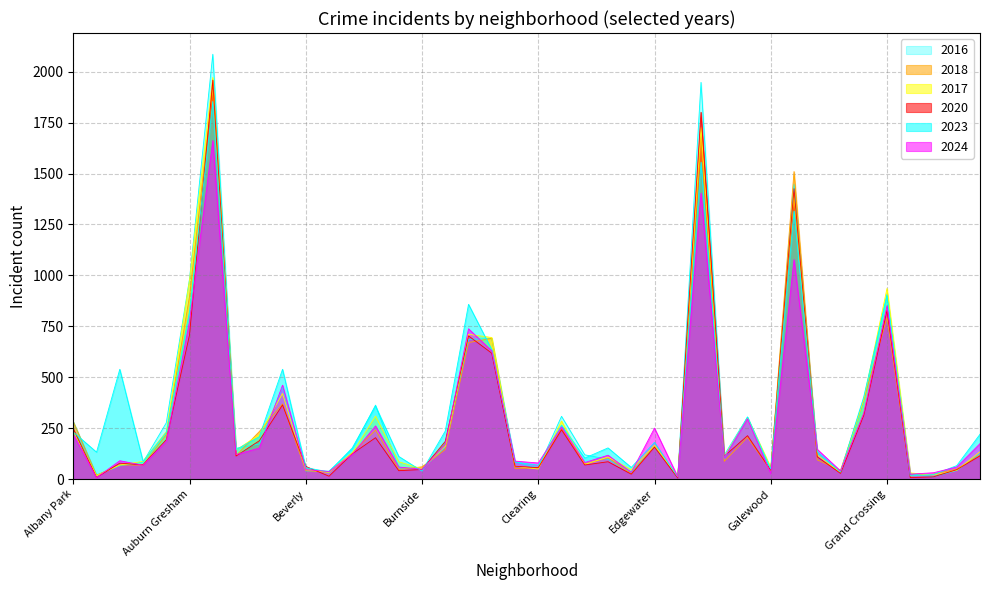

True or false: 2020 and 2023 cross at least once.

True